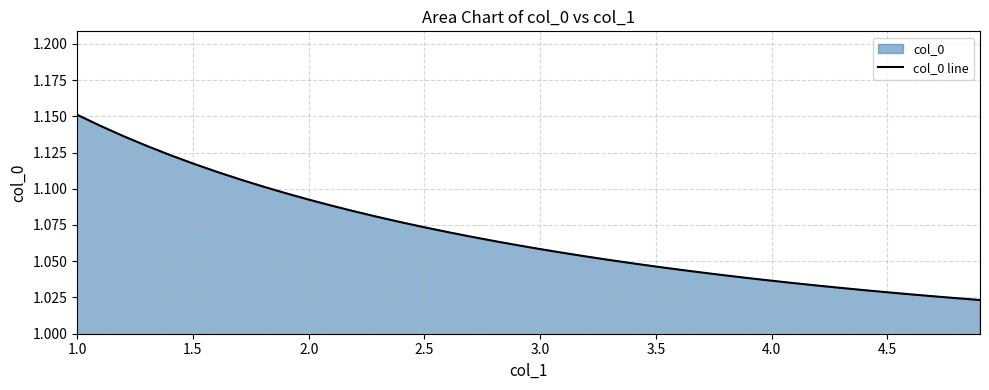

What is the greatest value displayed?

1.2